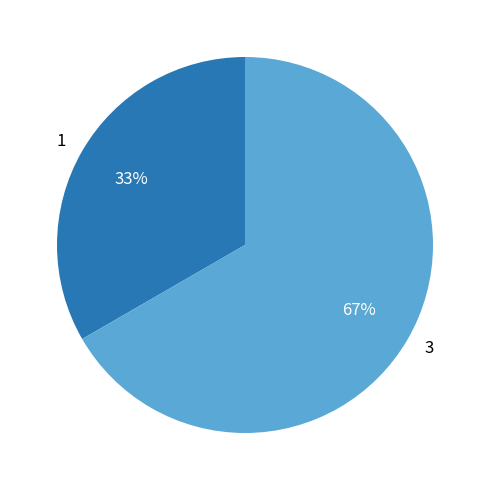

The 1 slice represents 33% of the pie. True or false?

True